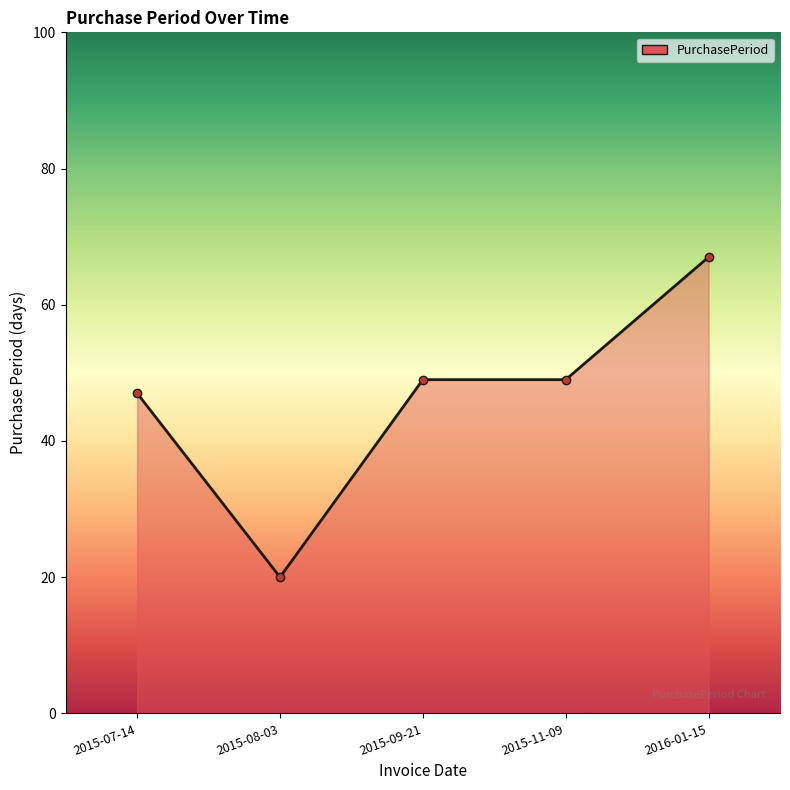

What is the maximum value shown in the chart?

67